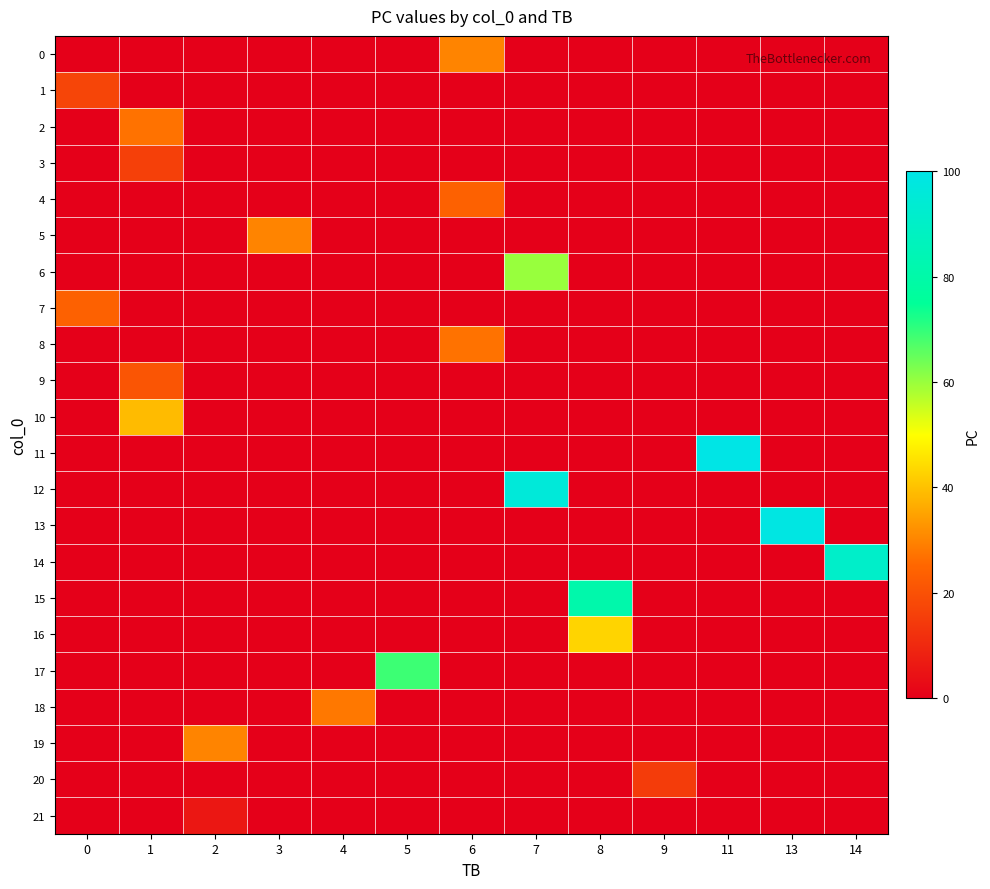

Rank the series at 8 from lowest to highest value.

0, 1, 2, 3, 4, 5, 6, 7, 8, 9, 10, 11, 12, 13, 14, 17, 18, 19, 20, 21, 16, 15